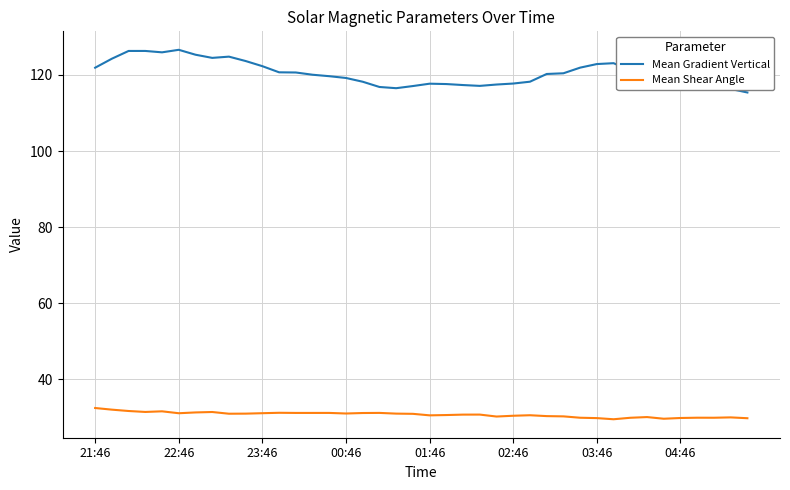

Rank the series by their average value, from lowest to highest.

Mean Shear Angle, Mean Gradient Vertical